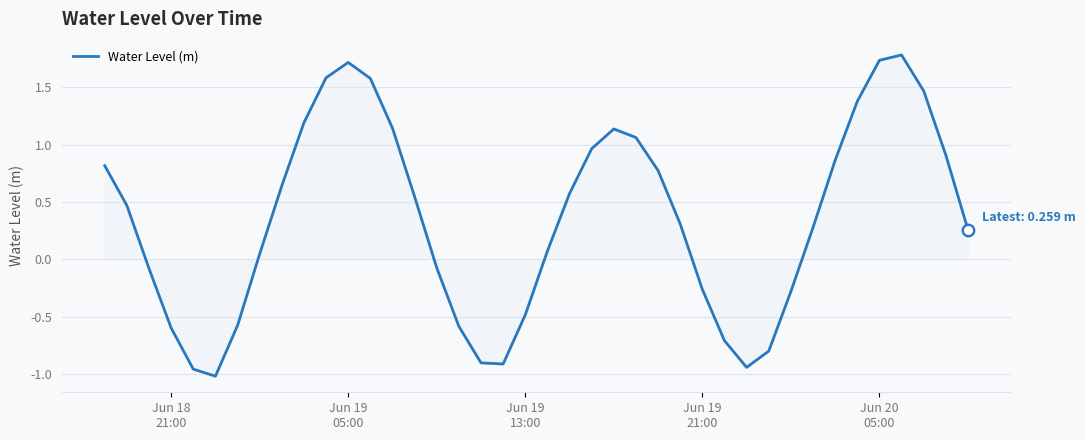

What is the greatest value displayed?

1.8